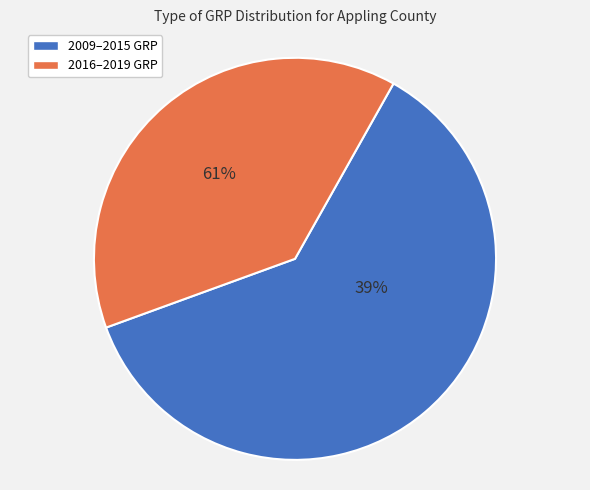

Does 2013 GRP account for over 50% of the chart?

No